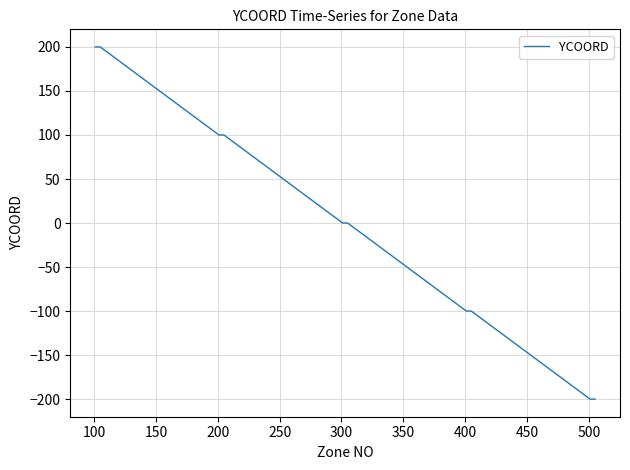

What is the difference between the maximum and minimum values?

400